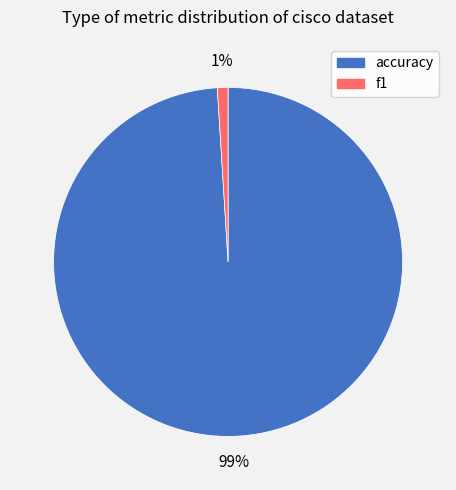

True or false: accuracy accounts for 99% of the total.

True